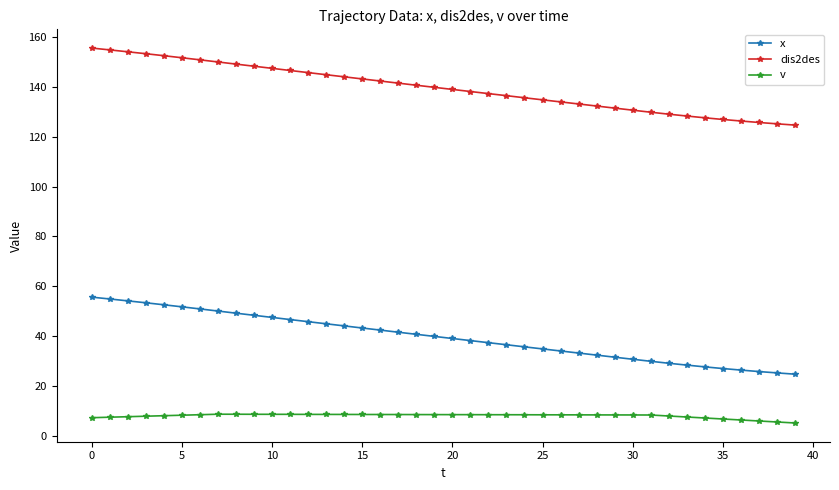

True or false: v and x cross at least once.

False